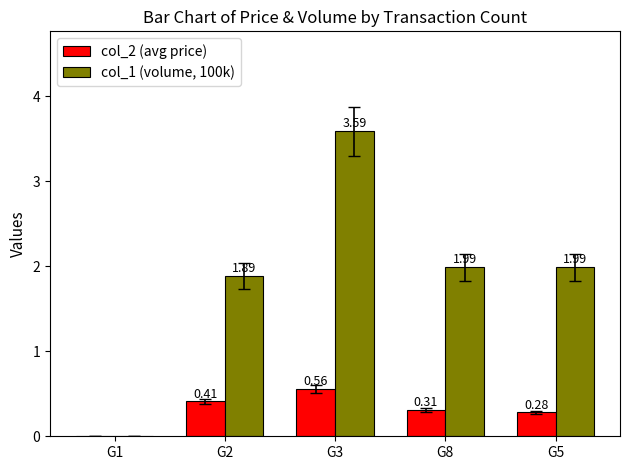

What is the total value across all series at G3?

4.2